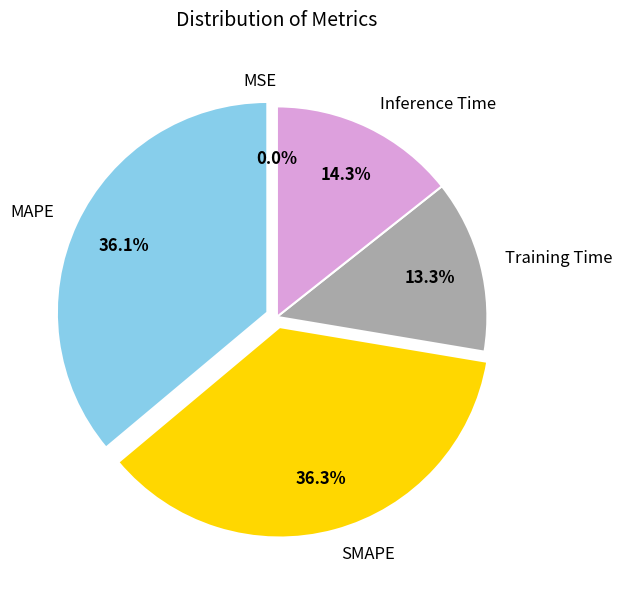

Between Inference Time and Training Time, which is larger?

Inference Time